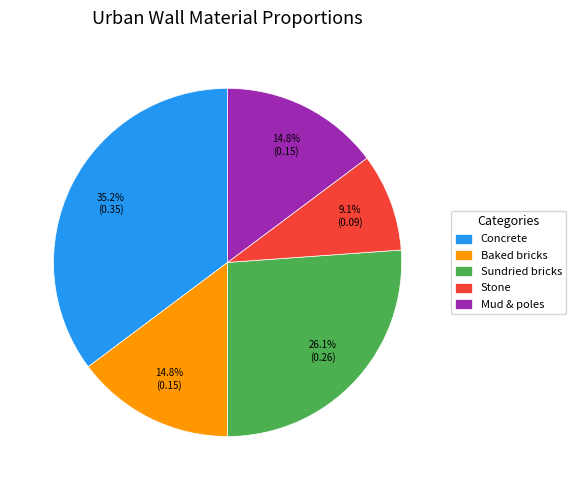

To the nearest percent, what portion does Baked bricks represent?

15%